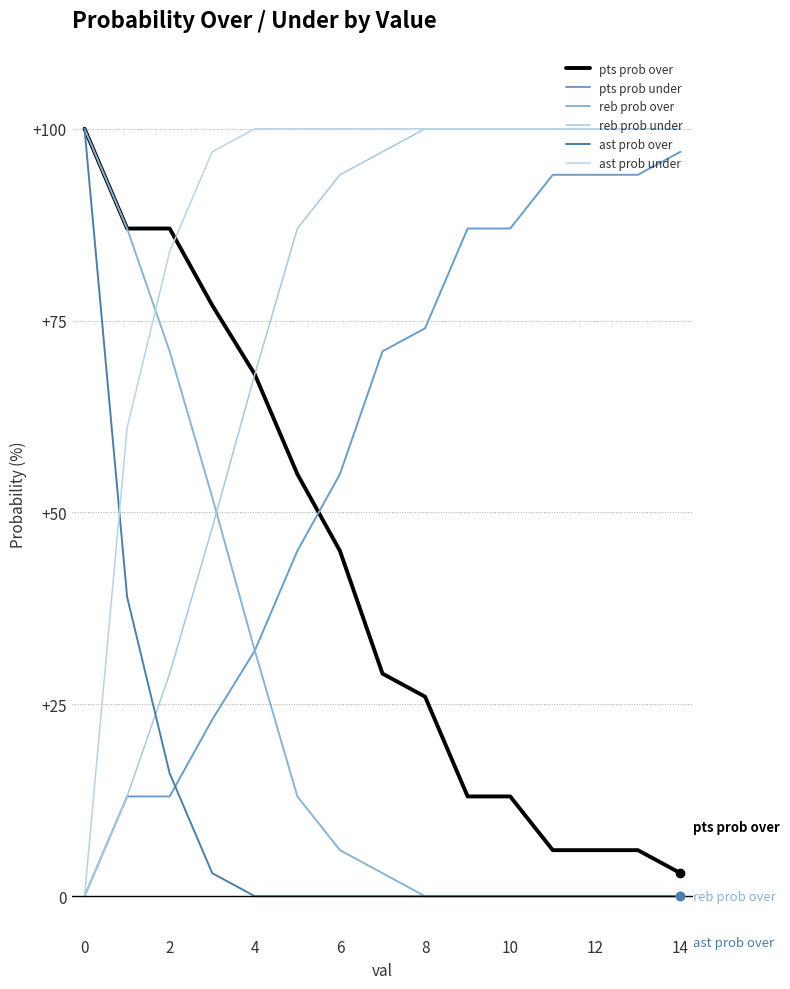

Rank the series by their average value, from lowest to highest.

ast prob over, reb prob over, pts prob over, pts prob under, reb prob under, ast prob under